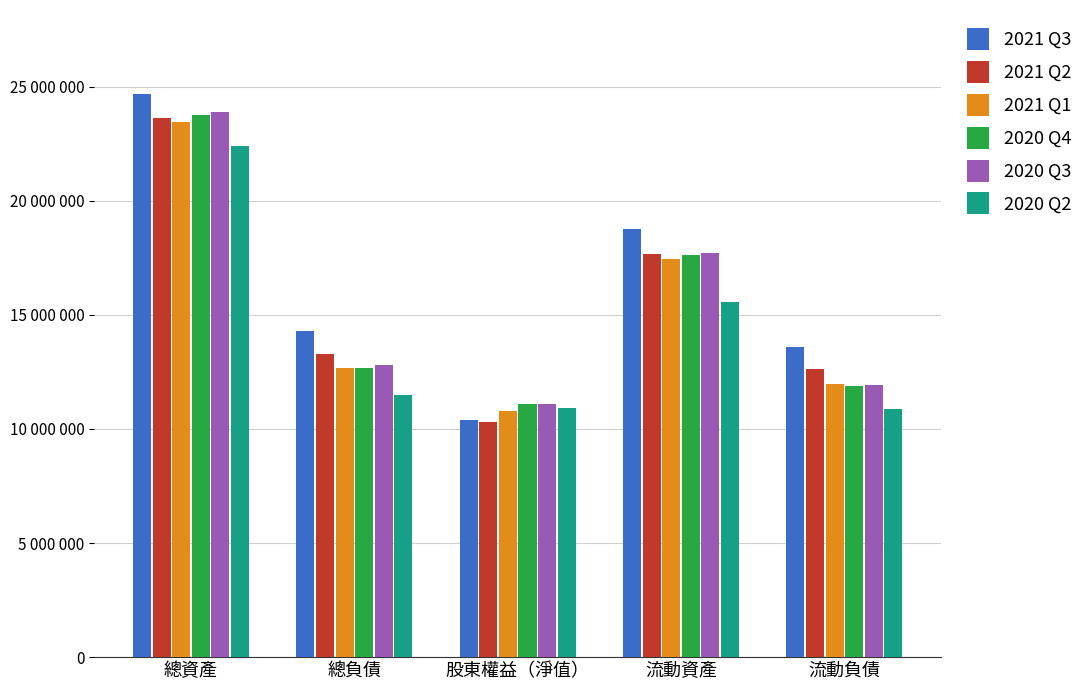

Are the bars horizontal?

No